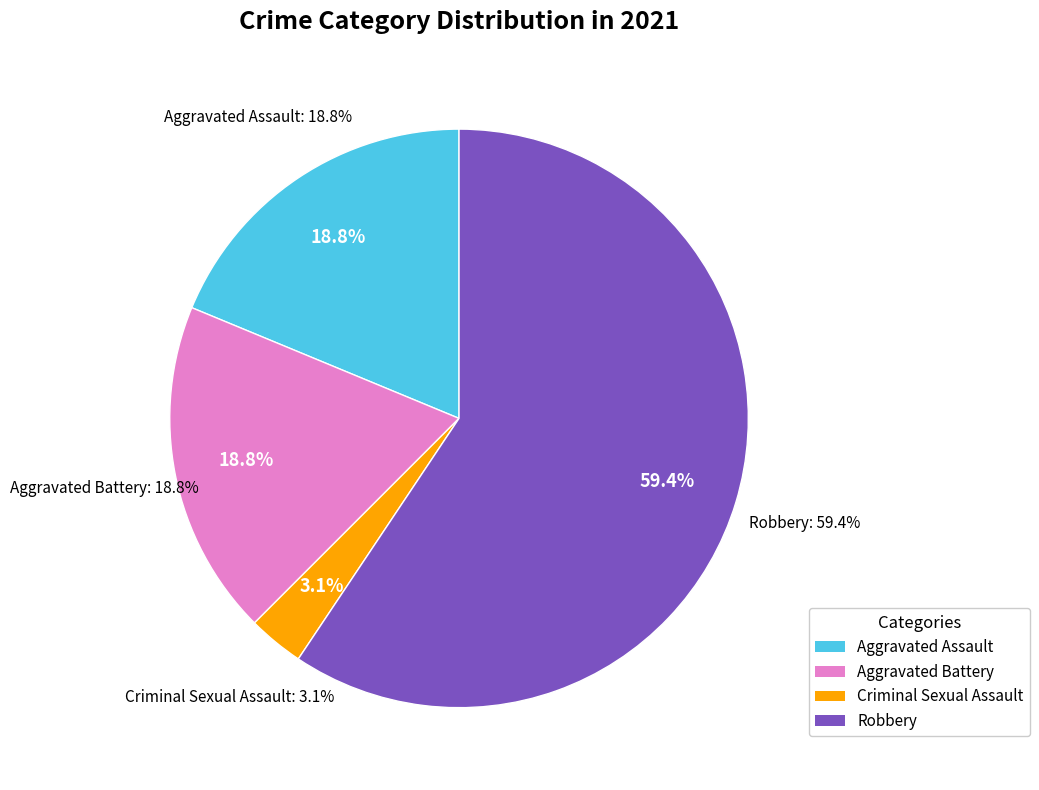

What percentage is NOT represented by Criminal Sexual Assault?

96.9%